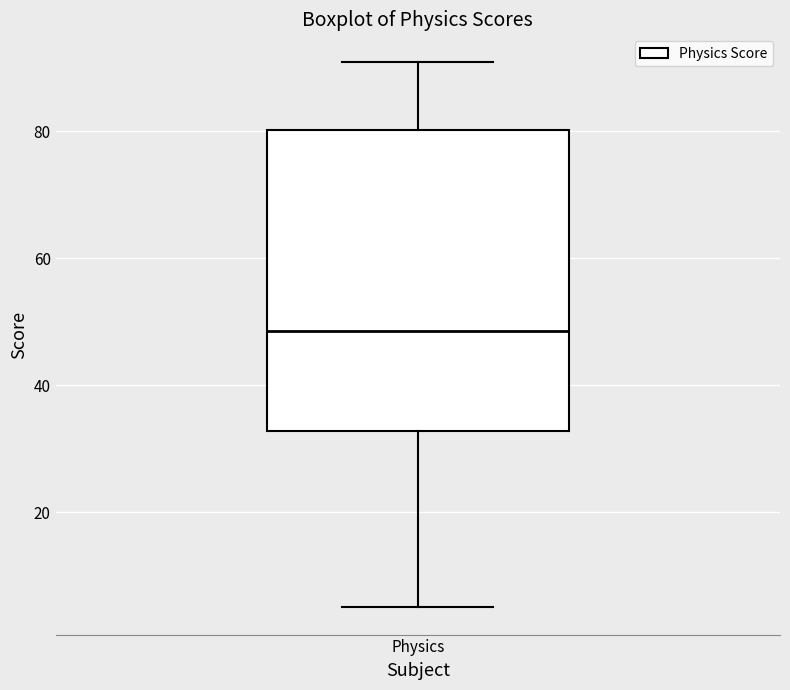

Transcribe this box plot: give where the median line is, the range the box spans, and where the two whiskers end, as read against the y-axis. The values are not printed on the chart, so give them approximately, as read against the axis.

median 48, box 32 to 80, whiskers 6 to 92